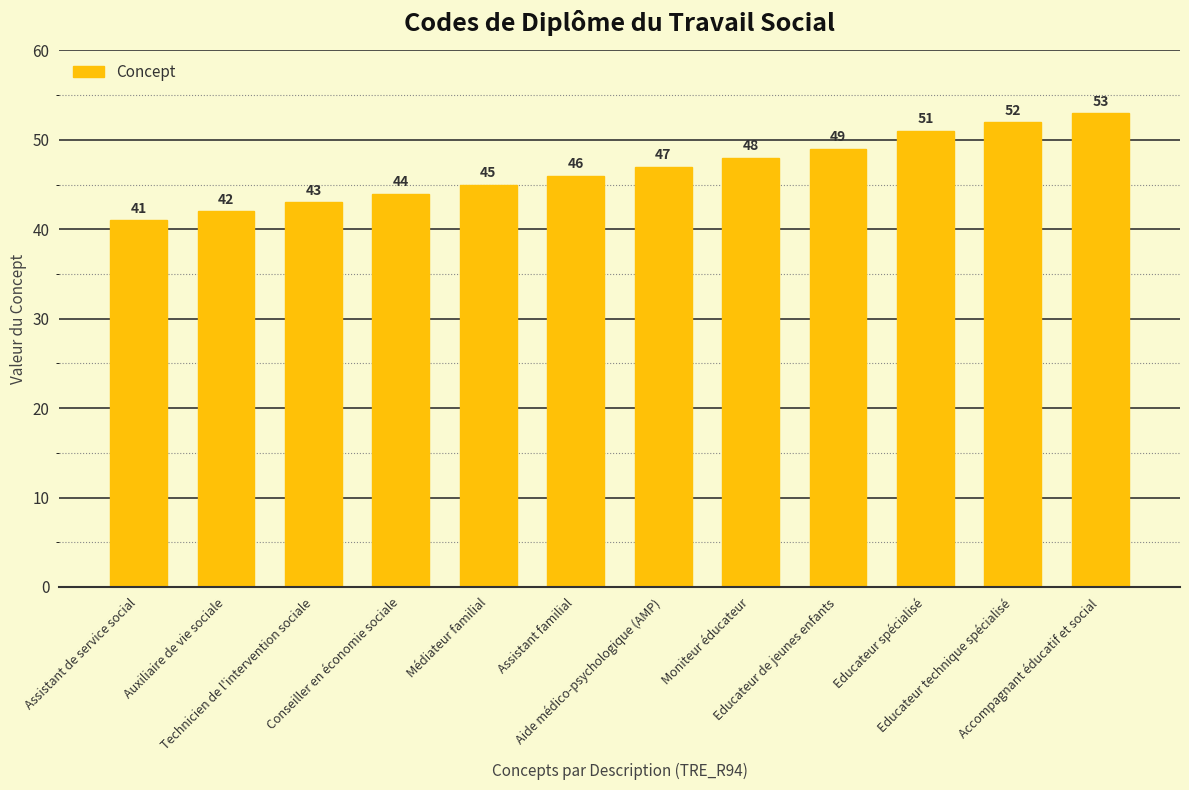

How many bars are there in total?

12